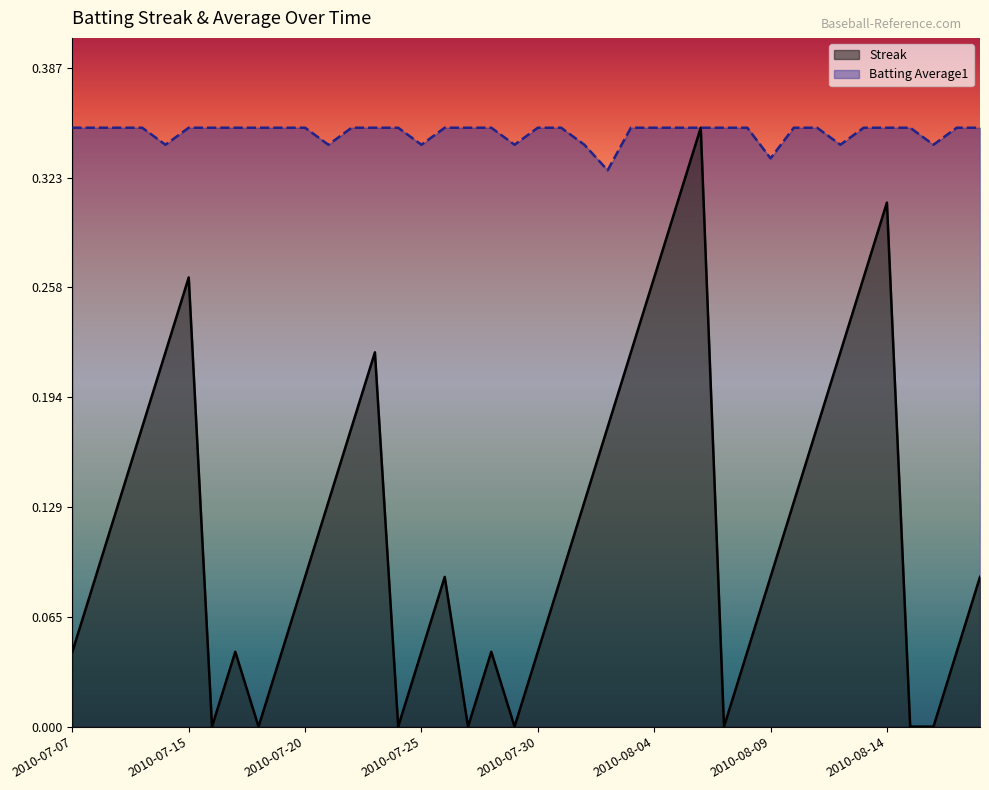

What is the label of the 35th point from the right?

2010-07-15